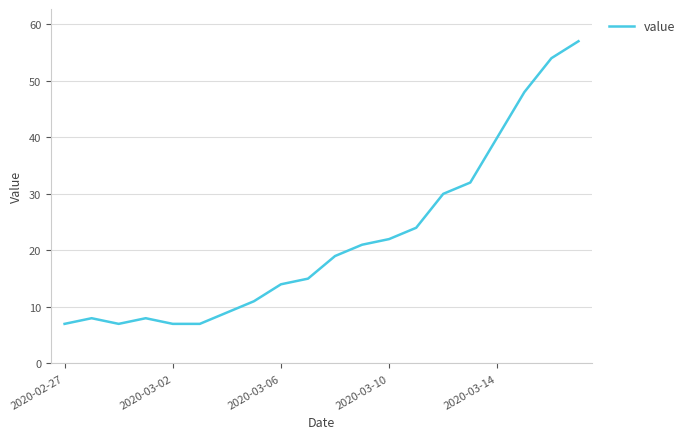

What is the minimum value shown in the chart?

7